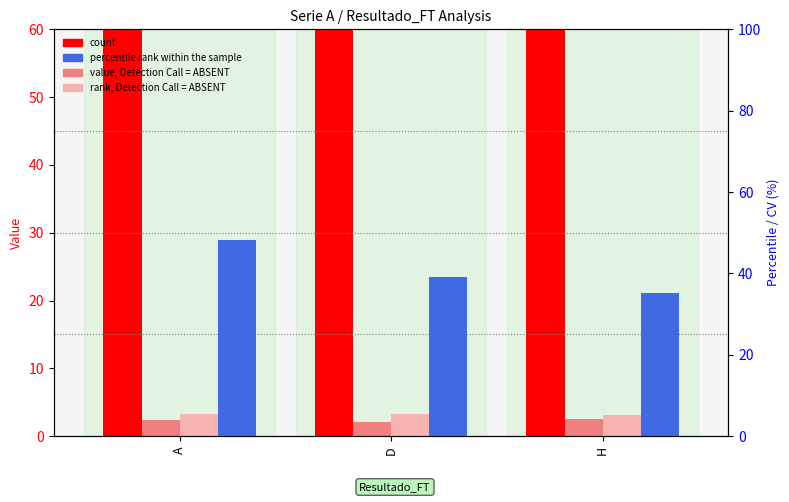

Rank the series at H from lowest to highest value.

value, Detection Call = ABSENT, rank, Detection Call = ABSENT, percentile rank within the sample, count